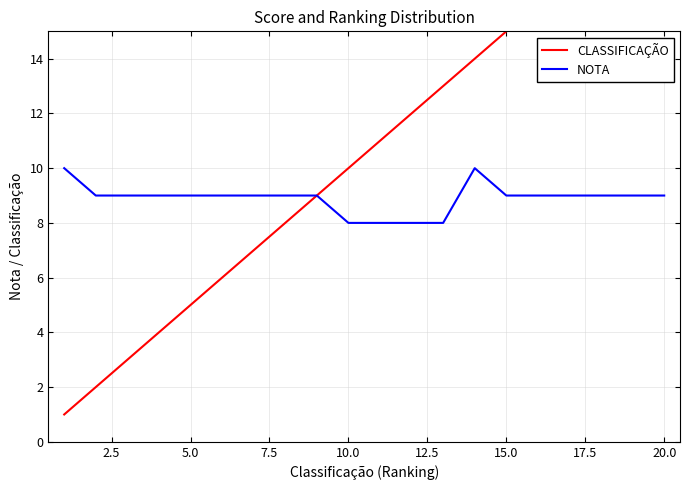

True or false: CLASSIFICAÇÃO and NOTA intersect in this chart.

False